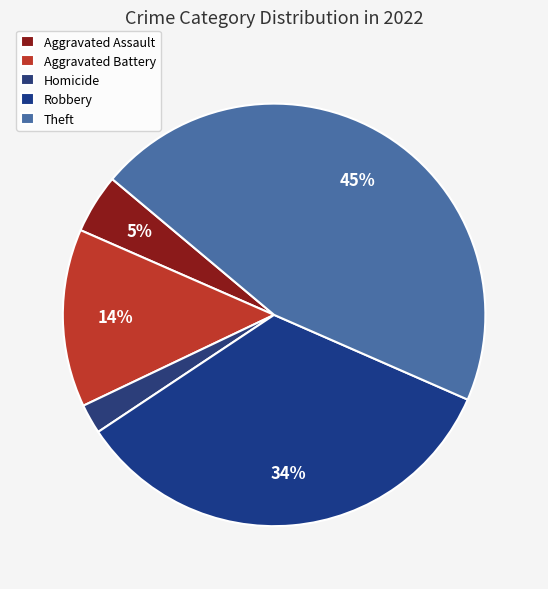

Rank the categories by value from lowest to highest.

Homicide, Aggravated Assault, Aggravated Battery, Robbery, Theft